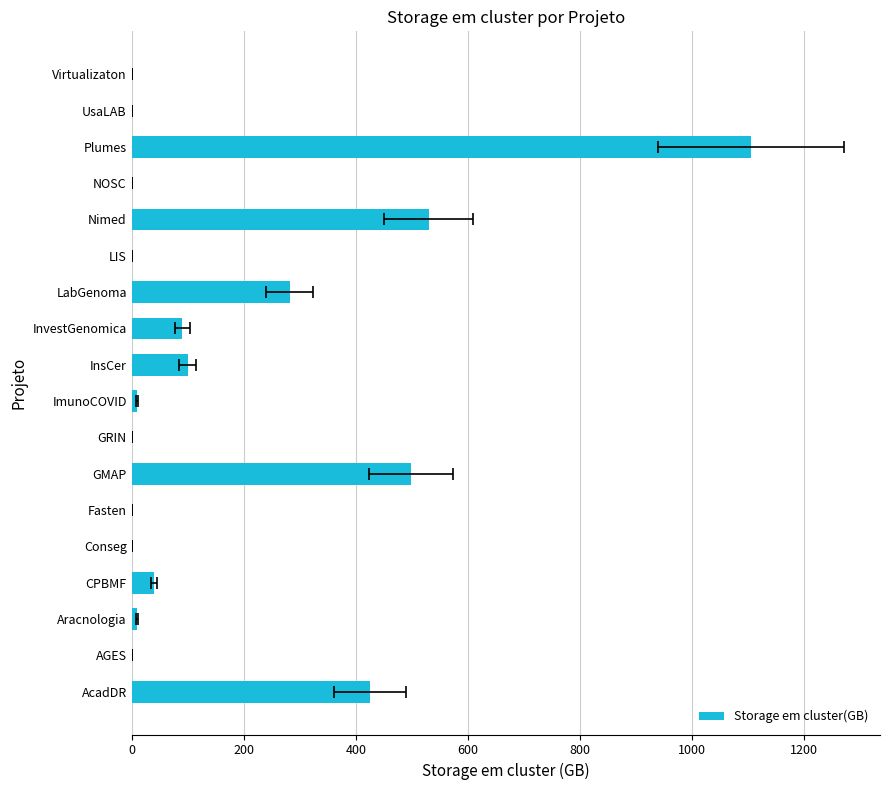

What is the difference between the maximum and minimum values?

1106